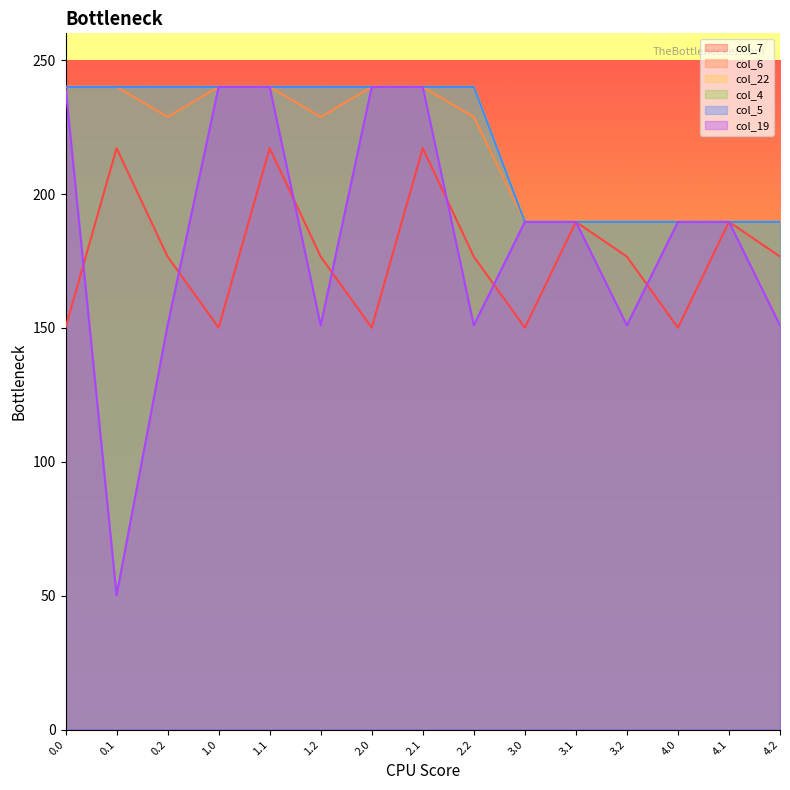

Between which two adjacent categories do col_19 and col_7 first intersect?

0.0 and 0.1